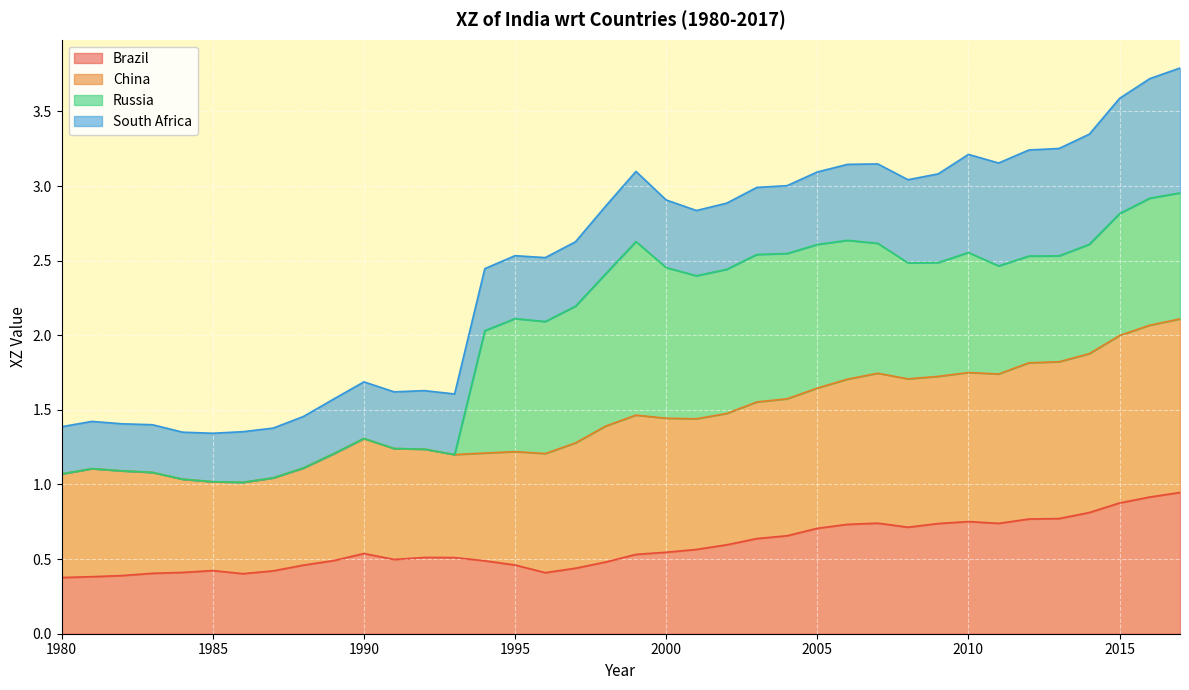

Does the chart display data point markers on the line(s)?

No